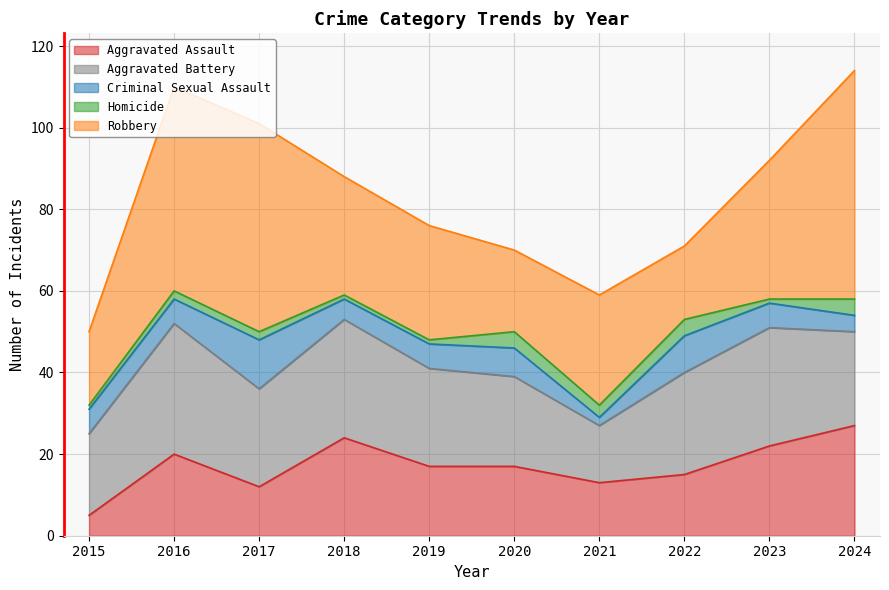

True or false: Robbery and Criminal Sexual Assault intersect in this chart.

False